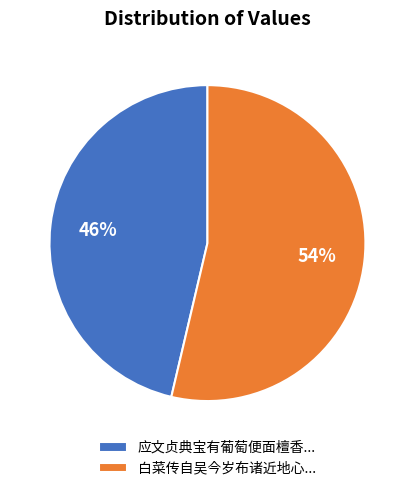

How many slices are in this pie chart?

2